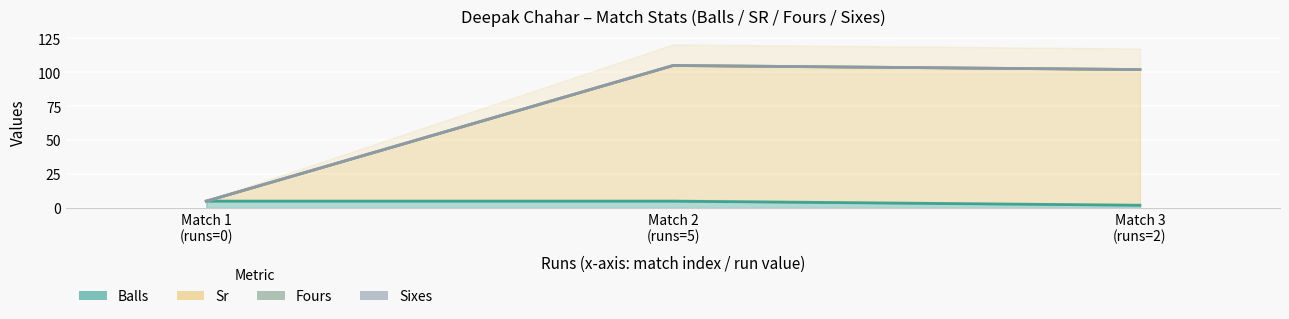

What position from the right is Match 3 (runs=2)?

1